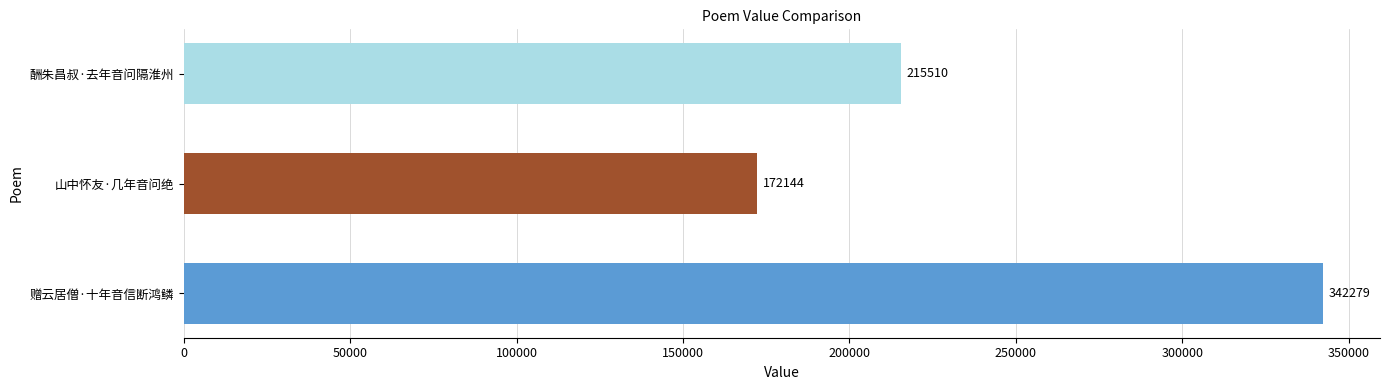

What is the change in value from 赠云居僧·十年音信断鸿鳞 to 山中怀友·几年音问绝?

-170135